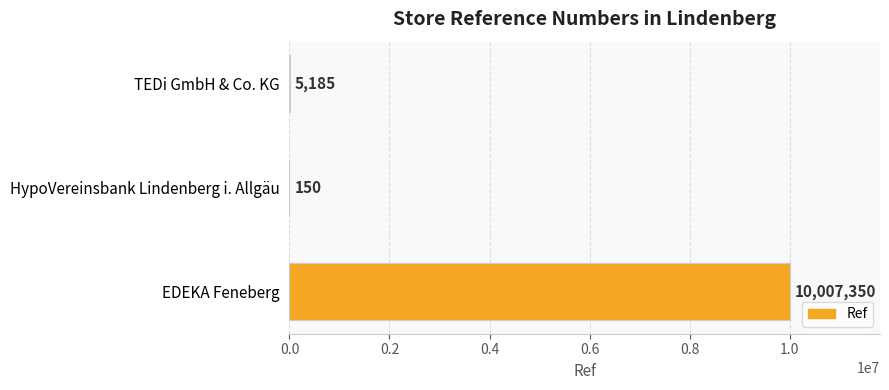

What is the average value?

3337562